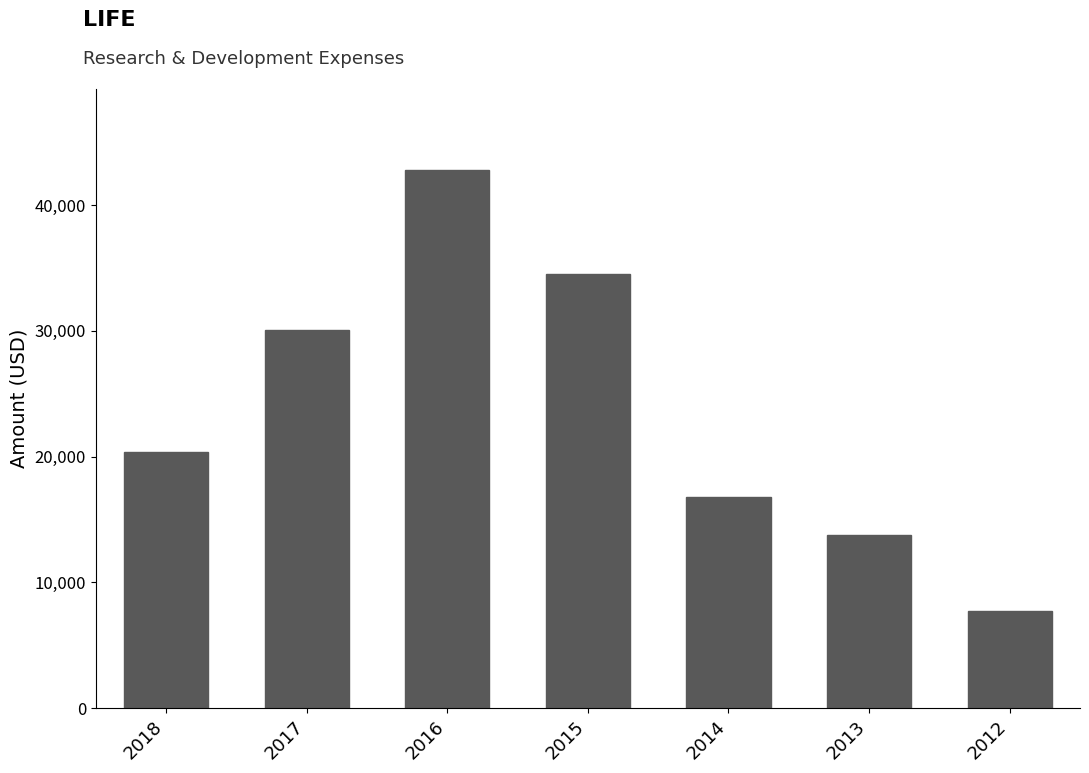

Reading right to left, list all the values displayed in this chart.

7700	13800	16800	34500	42800	30100	20400